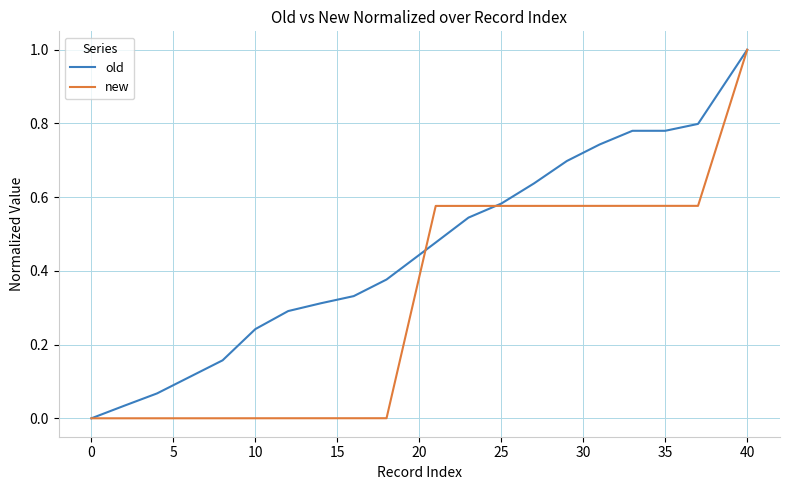

What is the maximum value for old?

1.0